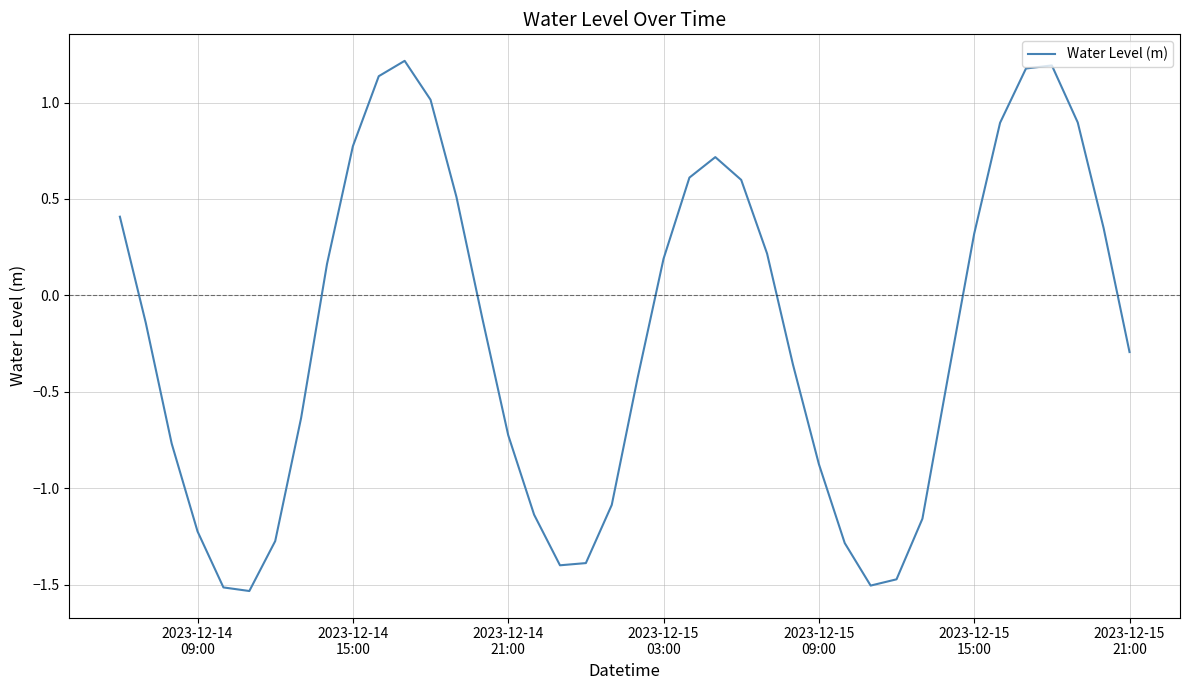

What is the greatest value displayed?

1.2